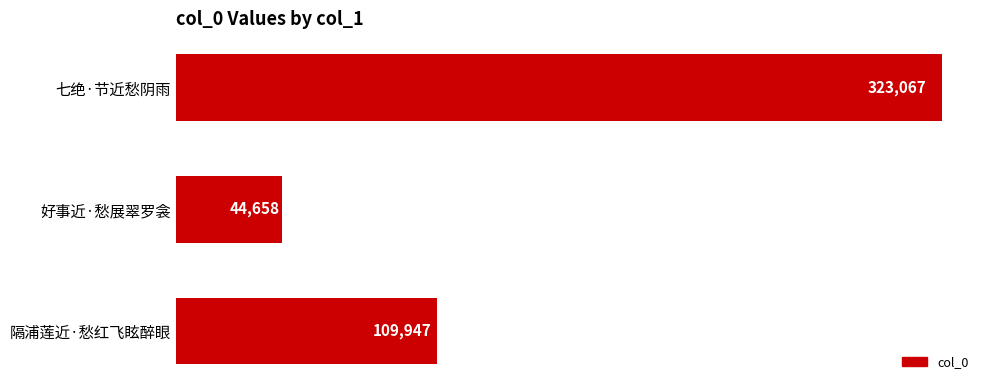

The chart shows a value of 196014 at 隔浦莲近·愁红飞眩醉眼. True or false?

False